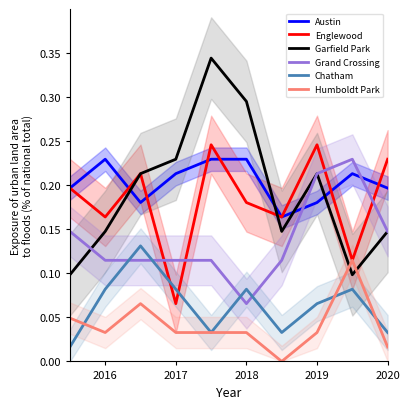

What is the difference between the maximum and minimum values in the Englewood series?

0.2